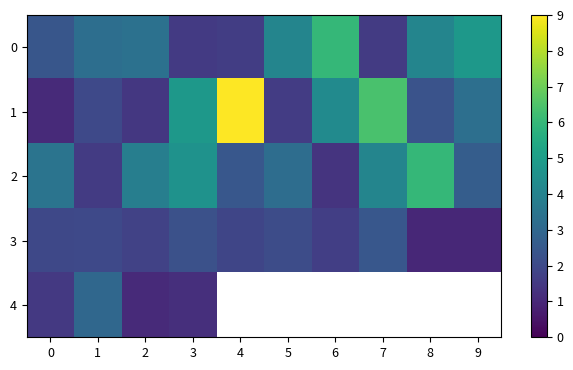

List the series in order of their peak value, lowest first.

3, 4, 0, 2, 1